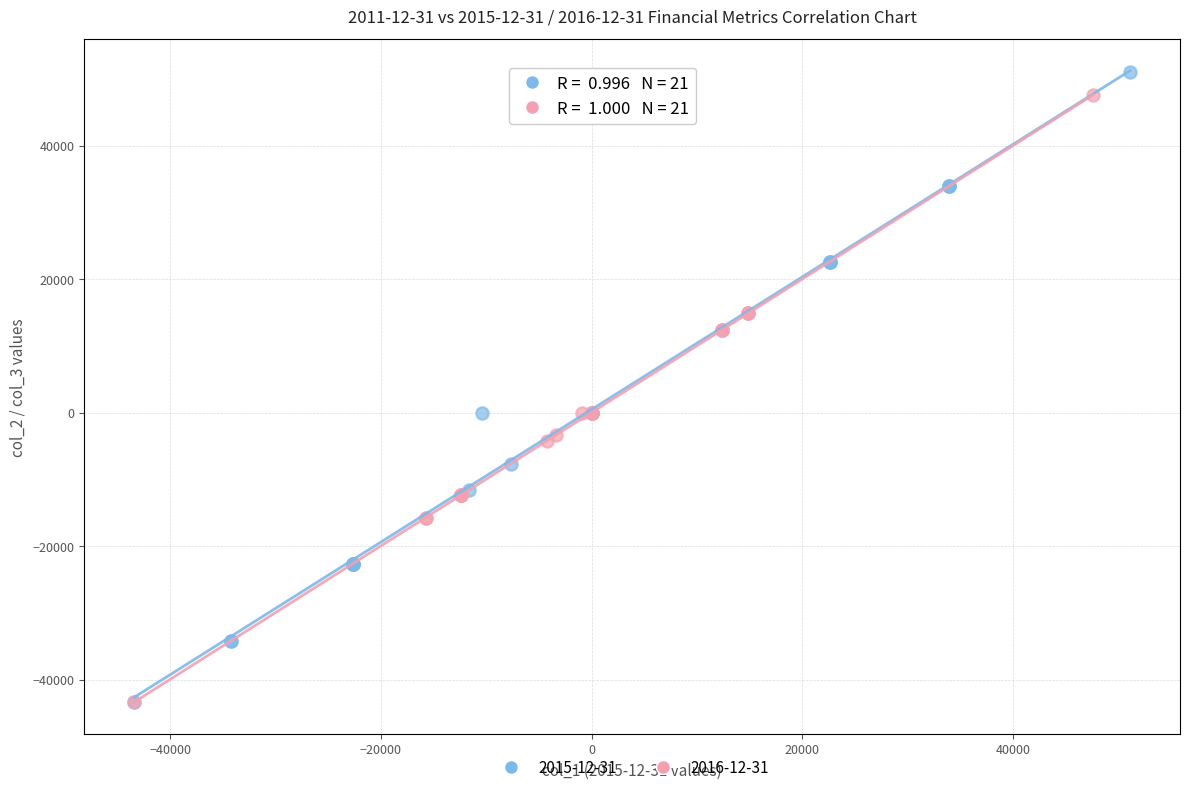

What are all the series names shown in the legend?

2015-12-31, 2016-12-31